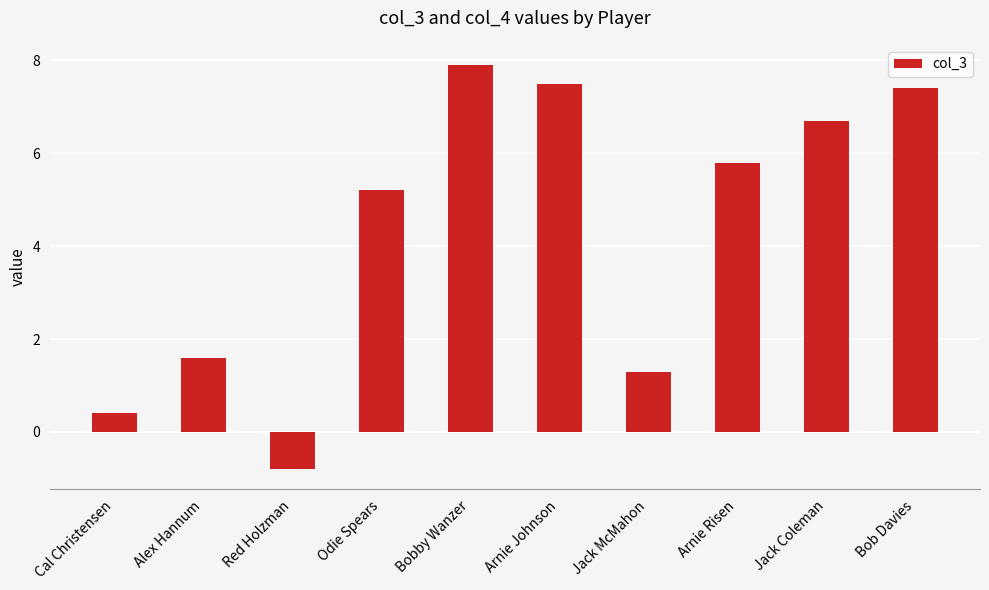

At which label does the data first exceed 5?

Odie Spears